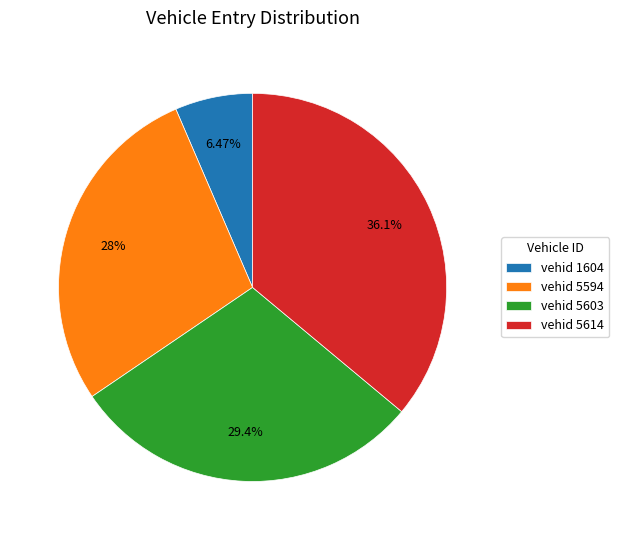

What is the largest slice in the pie chart?

vehid 5614